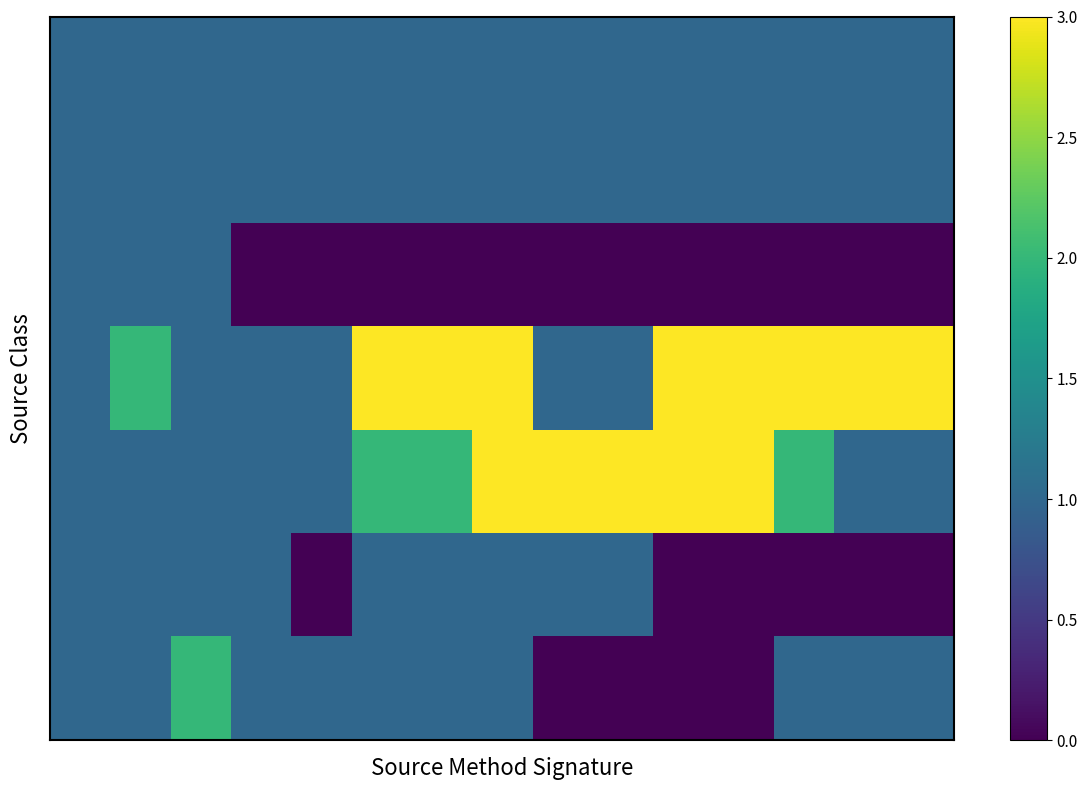

Which label corresponds to the largest value in the chart?

5